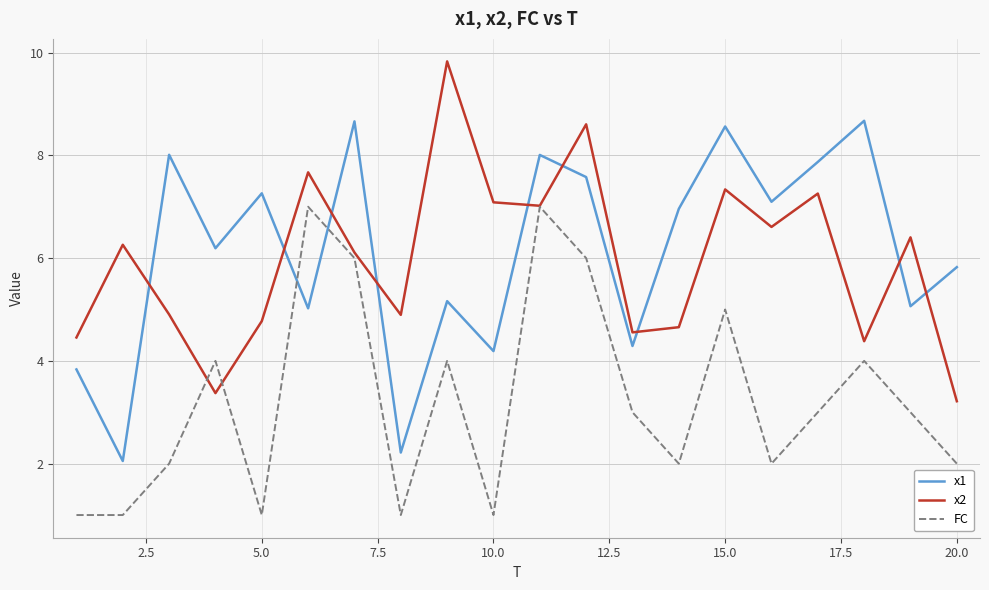

Rank the series by their maximum value, from highest to lowest.

x2, x1, FC